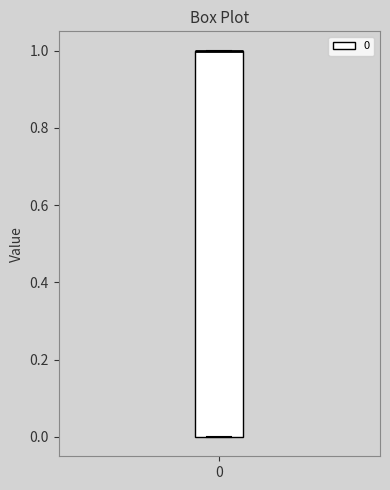

Where is the upper edge of the box at x = 0 on the y-axis? The values are not printed on the chart, so give them approximately, as read against the axis.

1